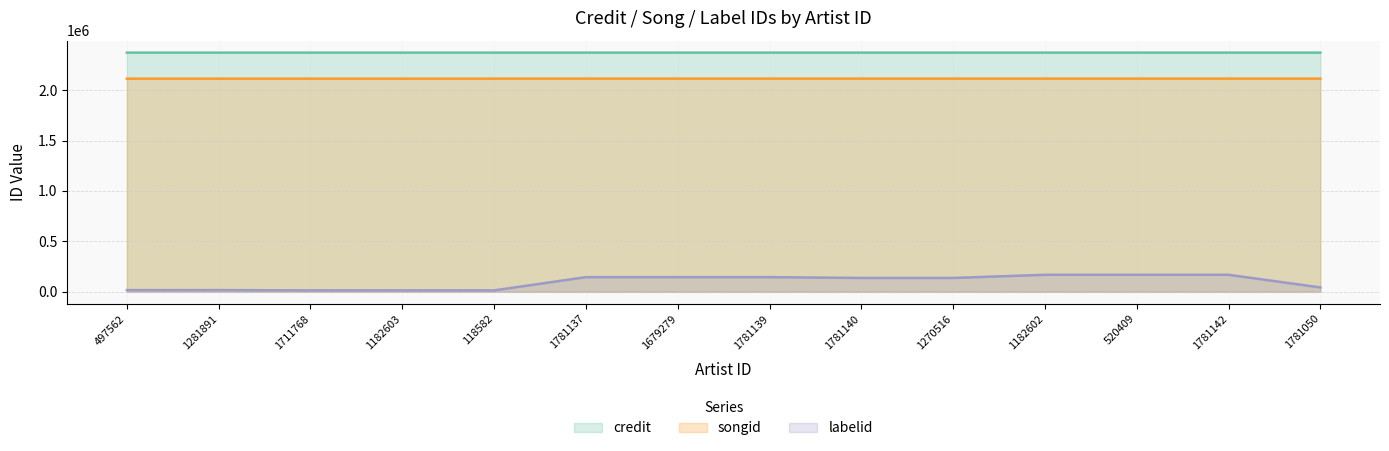

Which category has the lowest value across all series?

1711768